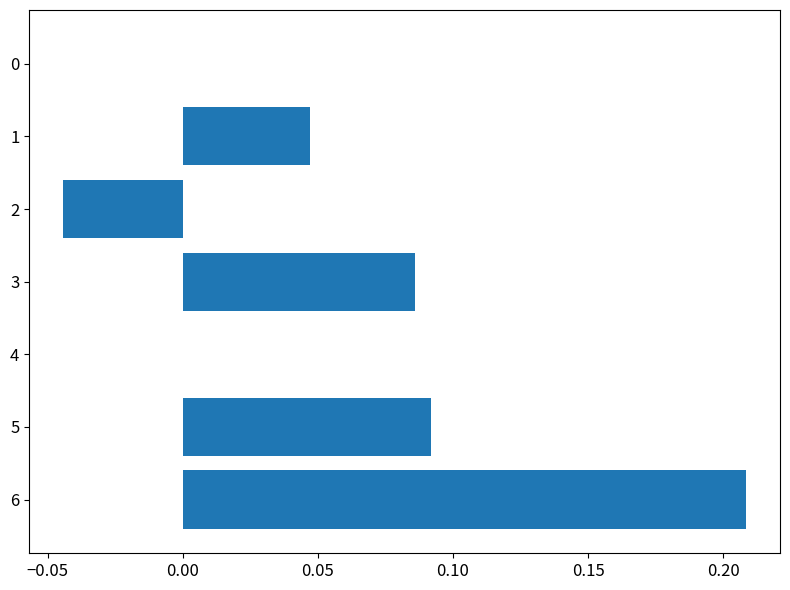

What is the change in value from 0 to 3?

+0.1